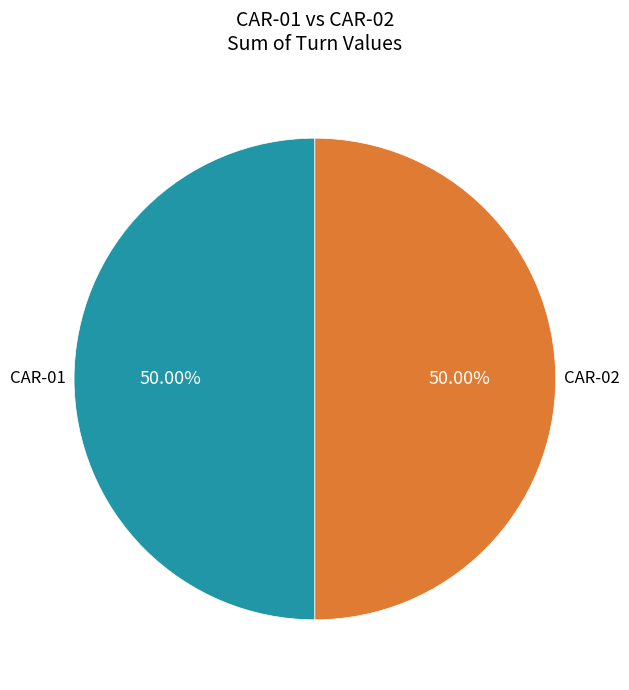

How many segments does this pie chart have?

2